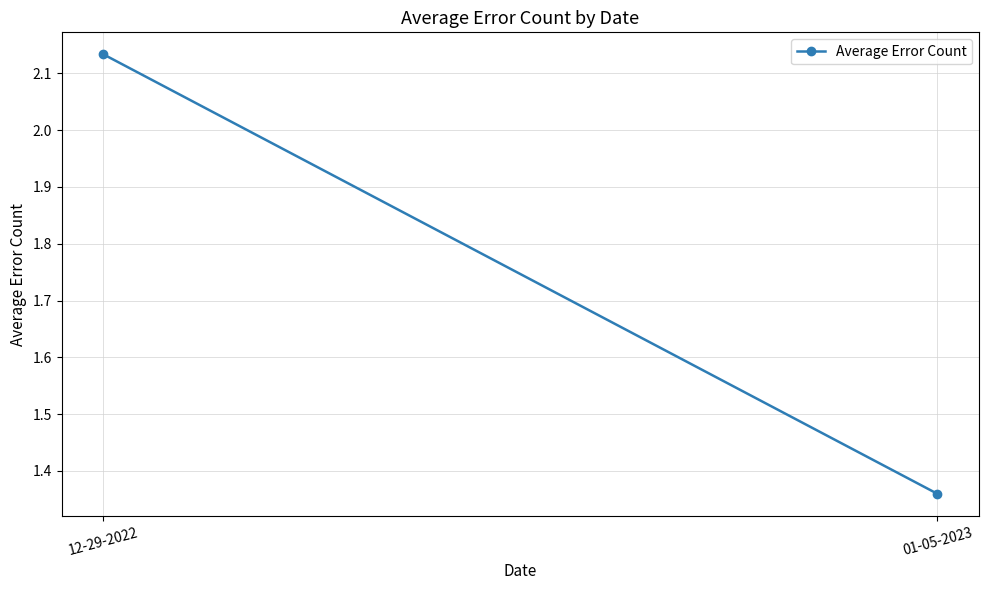

Reading right to left, extract all data points from this chart.

01-05-2023=1.4	12-29-2022=2.1